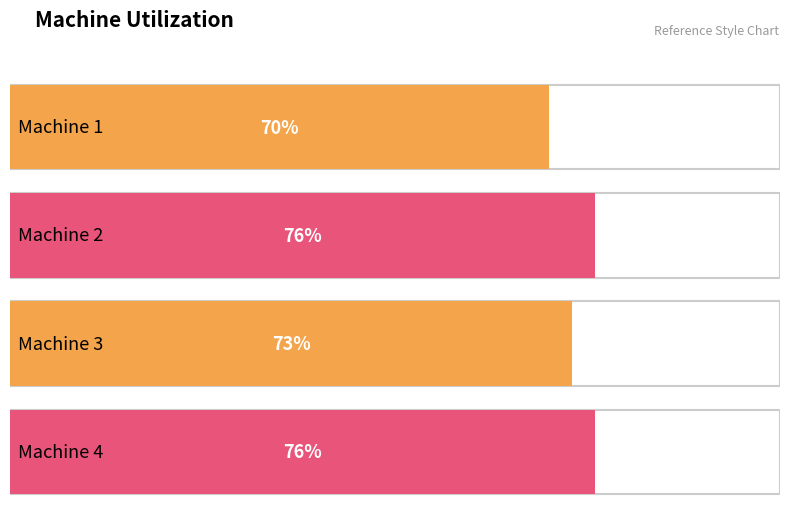

What is the sum of the values at Machine 3 and Machine 1?

143